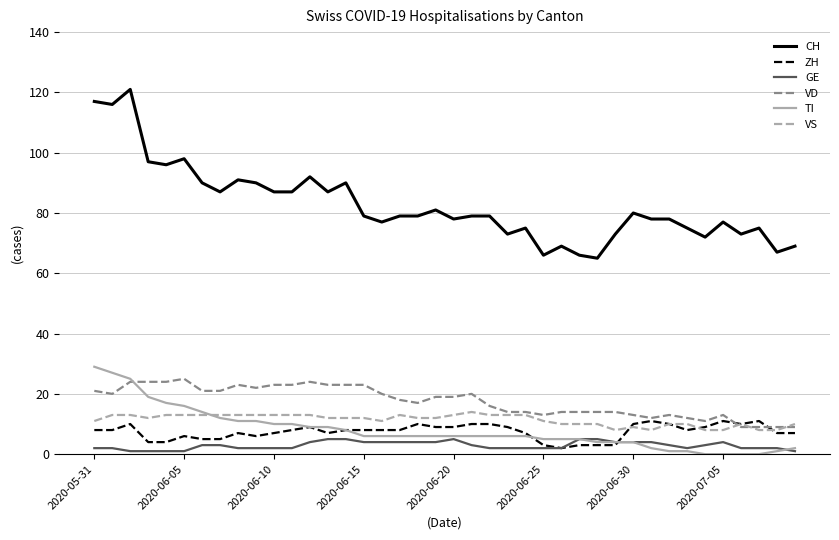

What is the average value of the GE series?

3